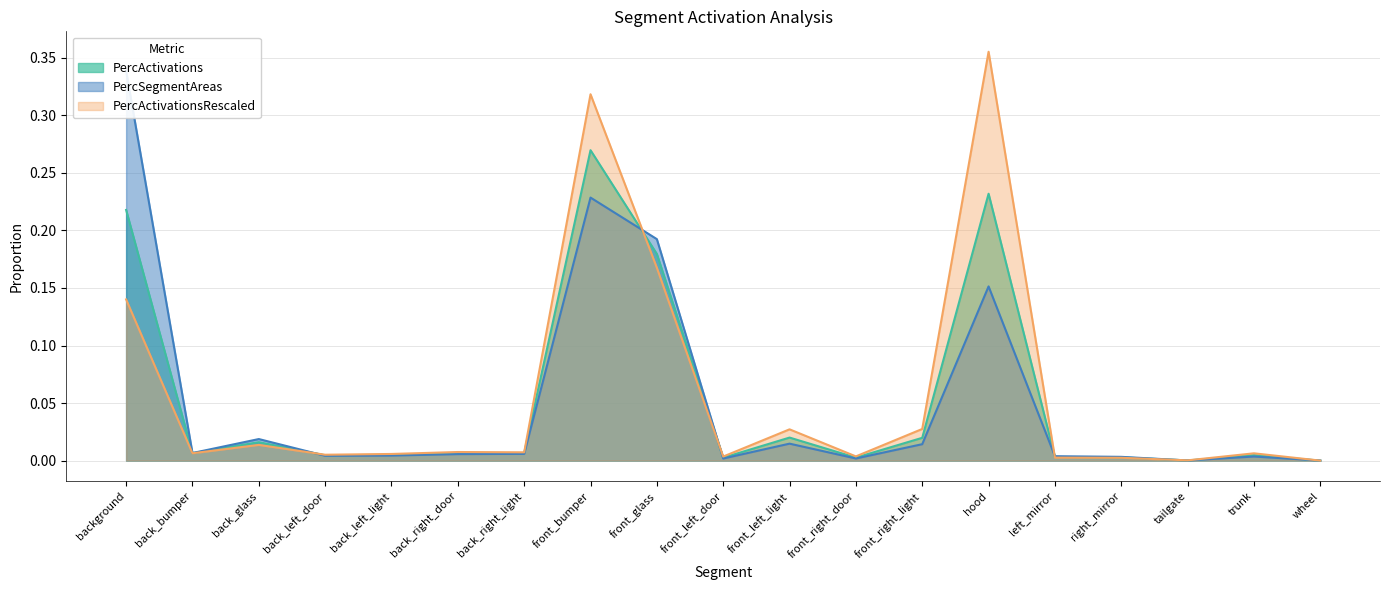

Does the chart have visible grid lines?

Yes